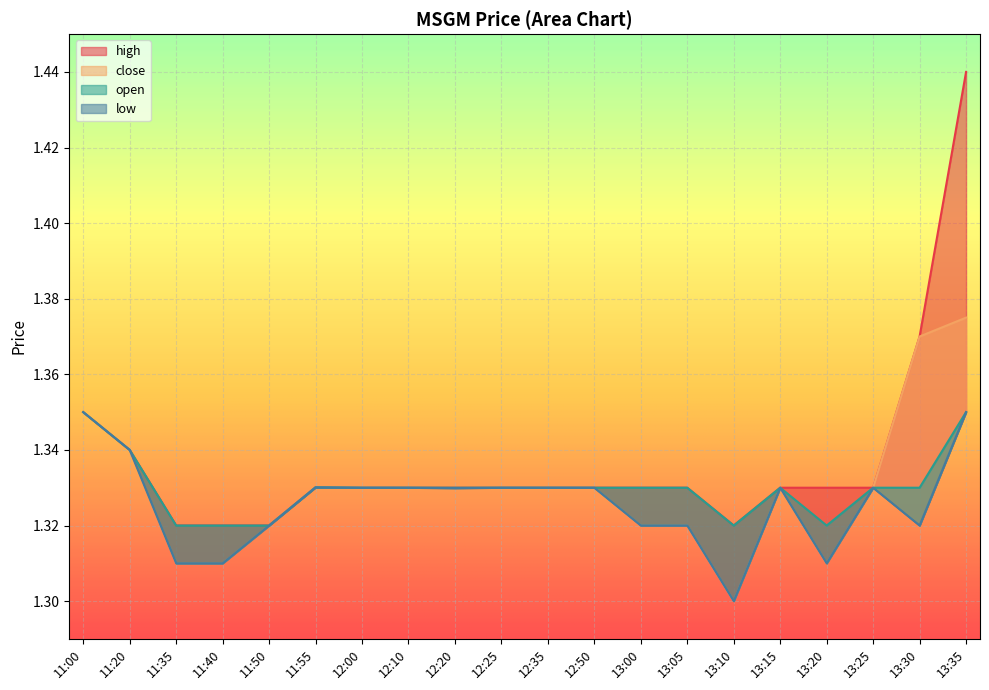

List the labels in order of low value, largest first.

11:00, 13:35, 11:20, 11:55, 12:00, 12:10, 12:25, 12:35, 12:50, 13:15, 13:25, 12:20, 11:50, 13:00, 13:05, 13:30, 11:35, 11:40, 13:20, 13:10